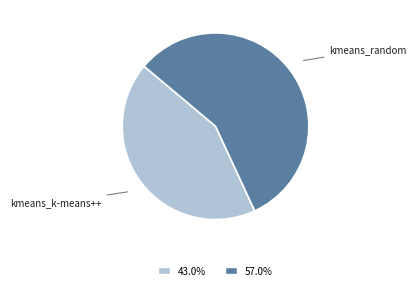

Is there any slice that represents more than half of the pie?

Yes